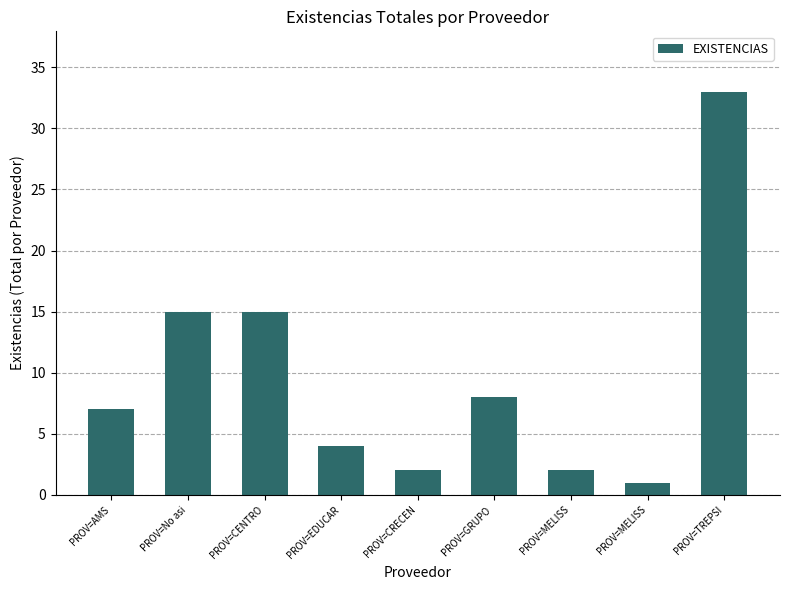

Are the bars grouped side by side (vs. stacked)?

No